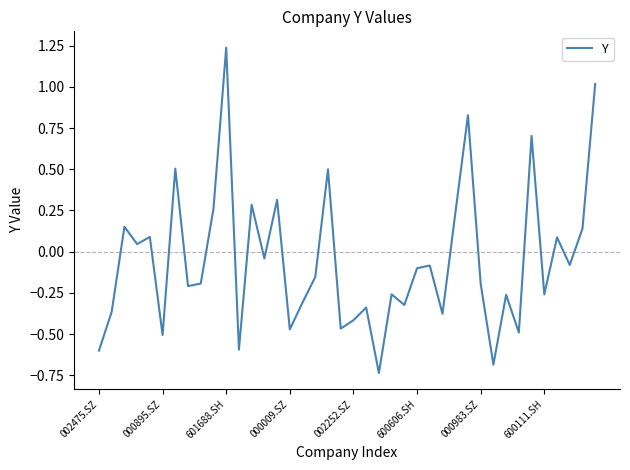

What is the minimum value shown in the chart?

-0.7